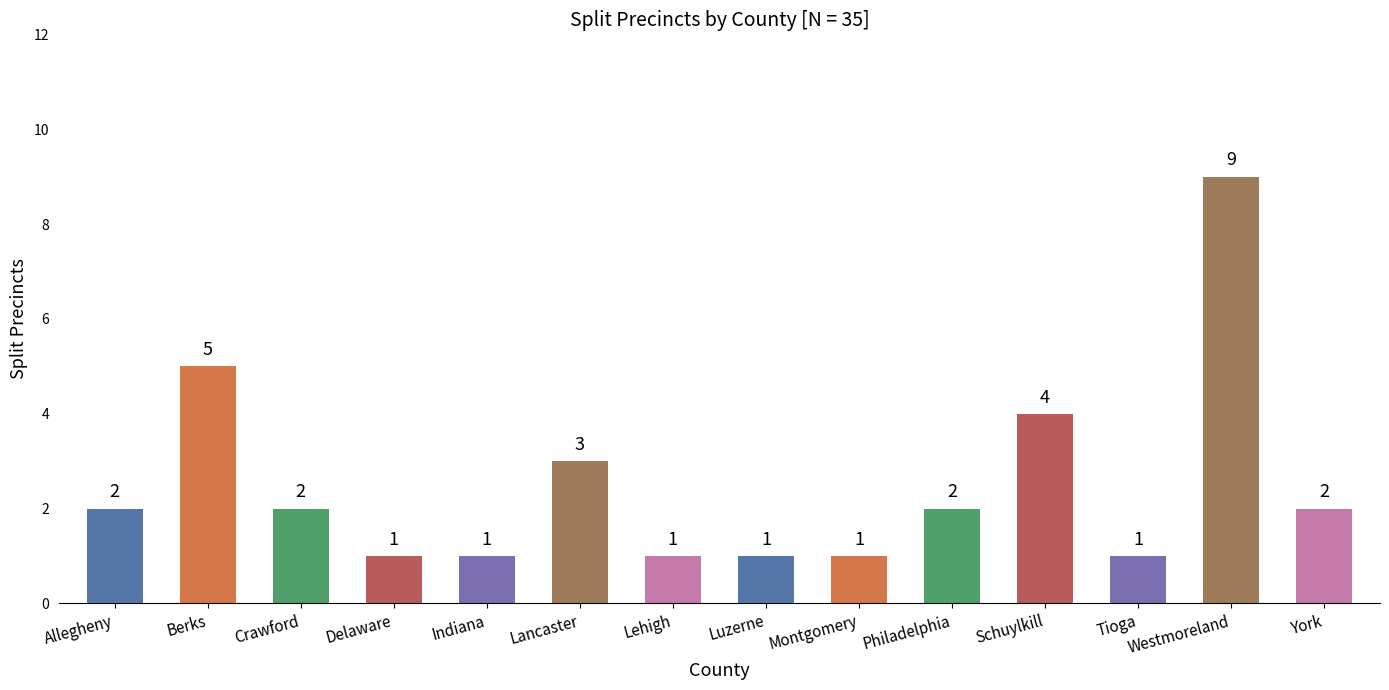

Does the chart contain stacked bars?

No